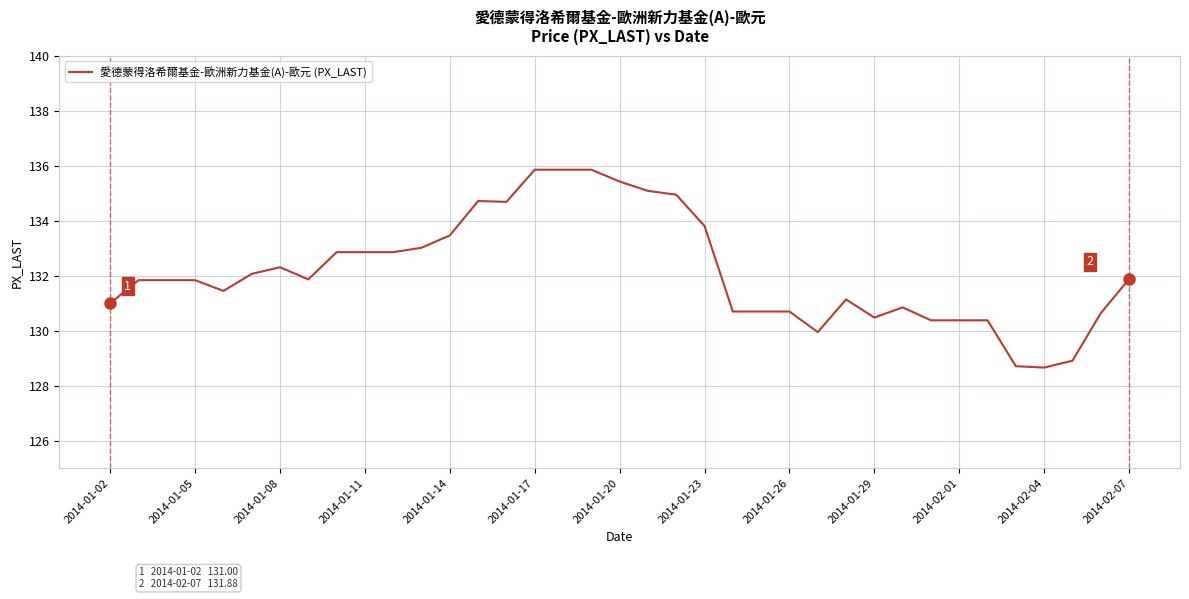

How many lines are shown in the chart?

1